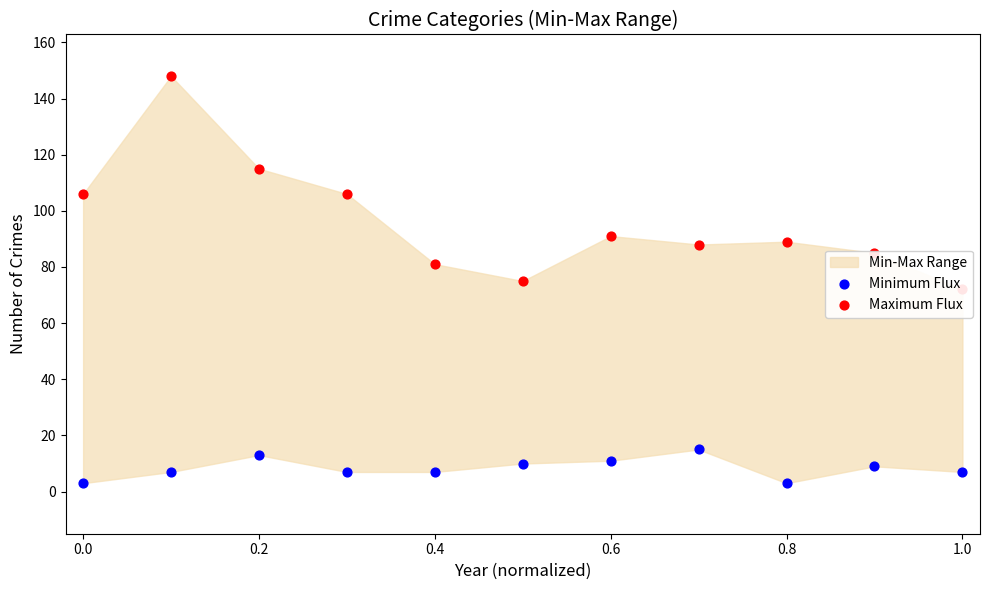

Which series has the widest spread of Y values?

Maximum Flux